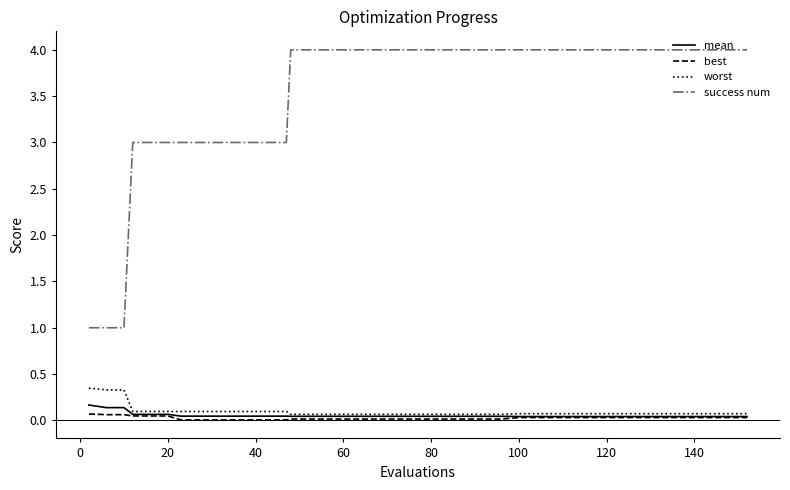

True or false: worst and success num cross at least once.

False